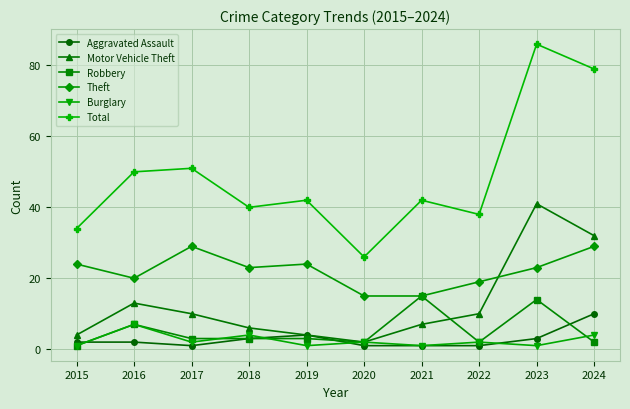

What is the value of the Theft point at the 6th from the left?

15